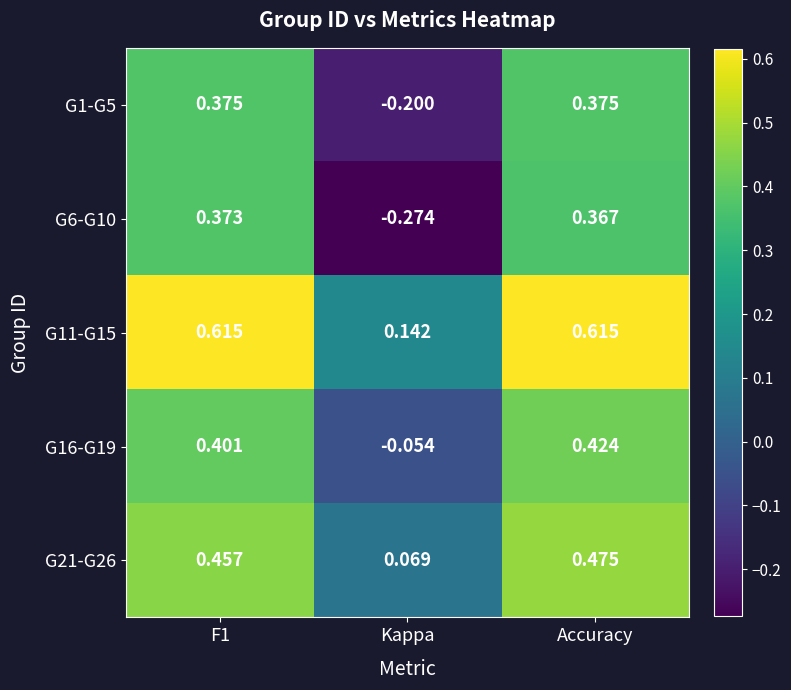

How many data points does each series have?

3